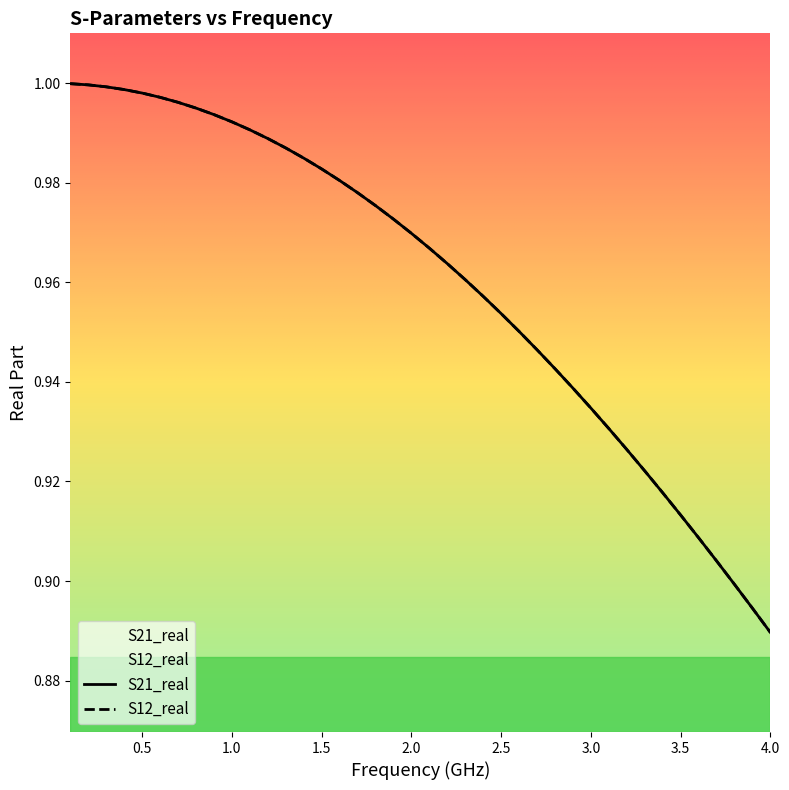

What is the value of the S12_real point at the 28th from the left?

0.9